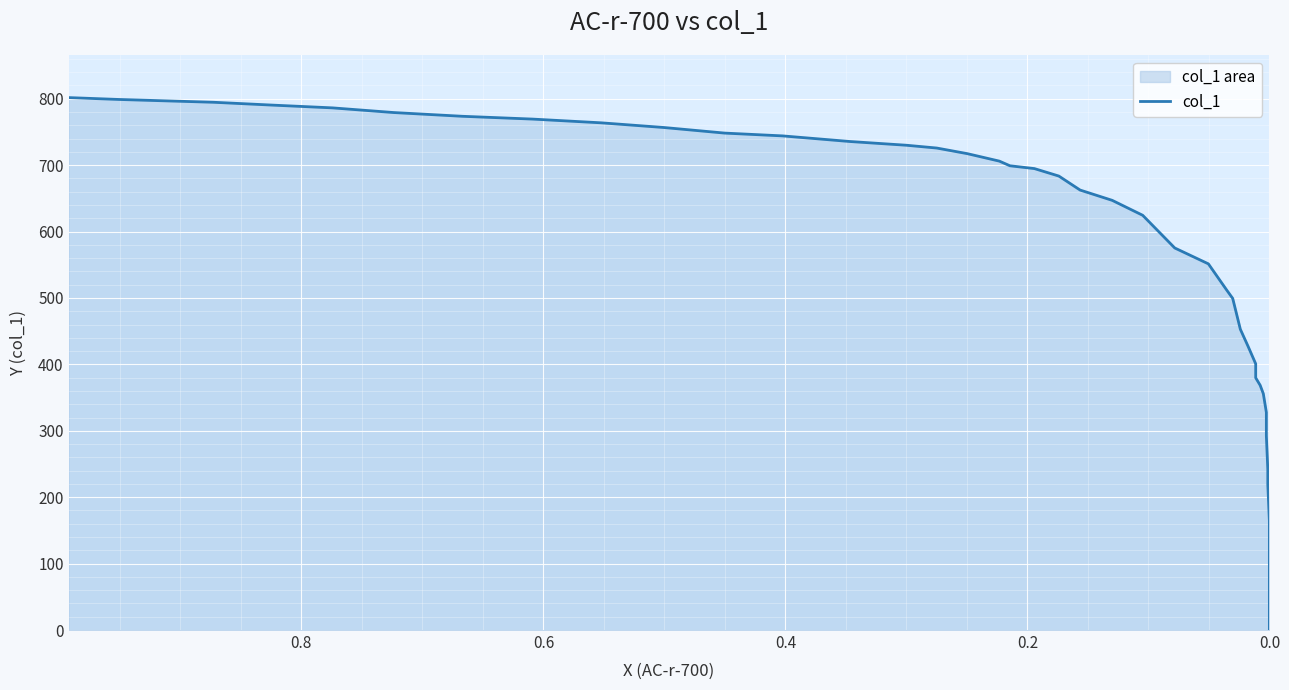

What is the maximum value shown in the chart?

801.7